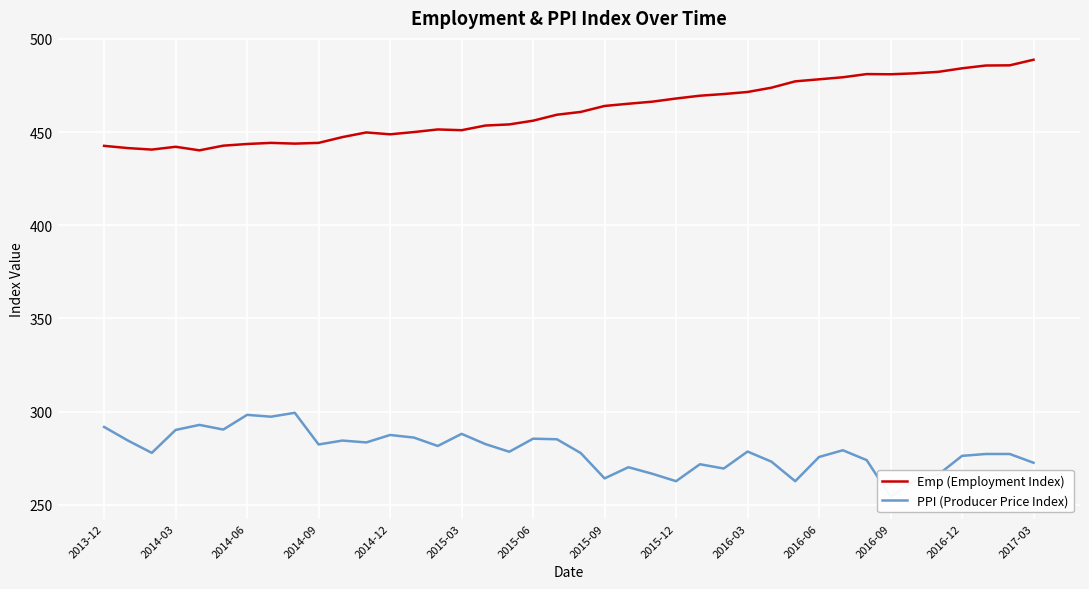

Which series has the widest spread of values?

Emp (Employment Index)